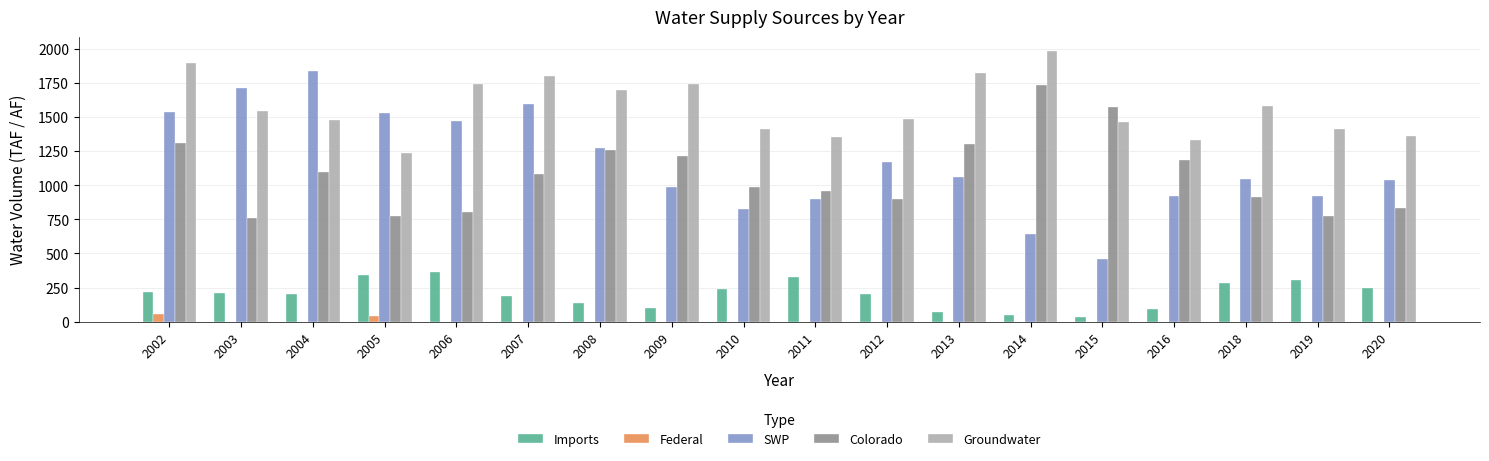

What is the maximum value for SWP?

1836.2